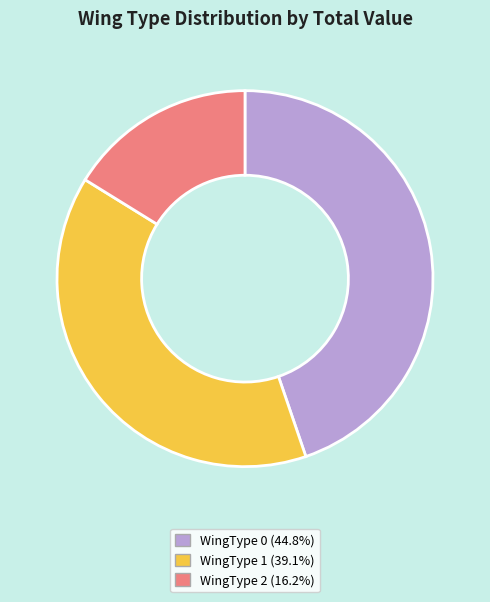

Does any single category account for the majority?

No